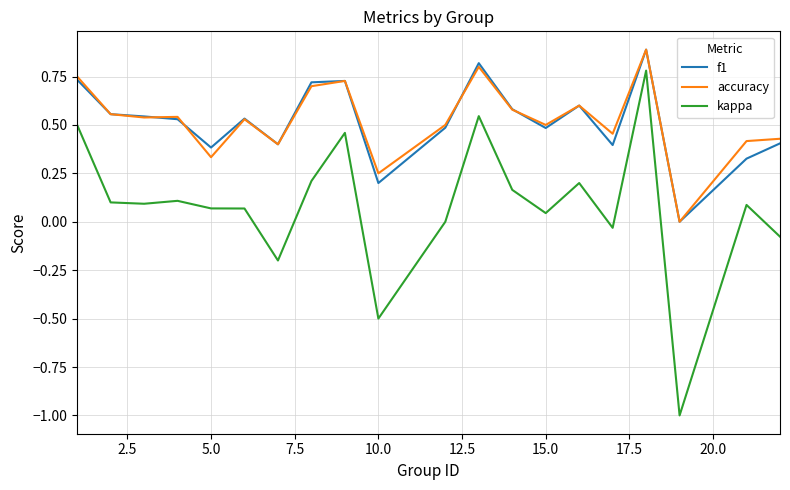

True or false: accuracy and kappa cross at least once.

False